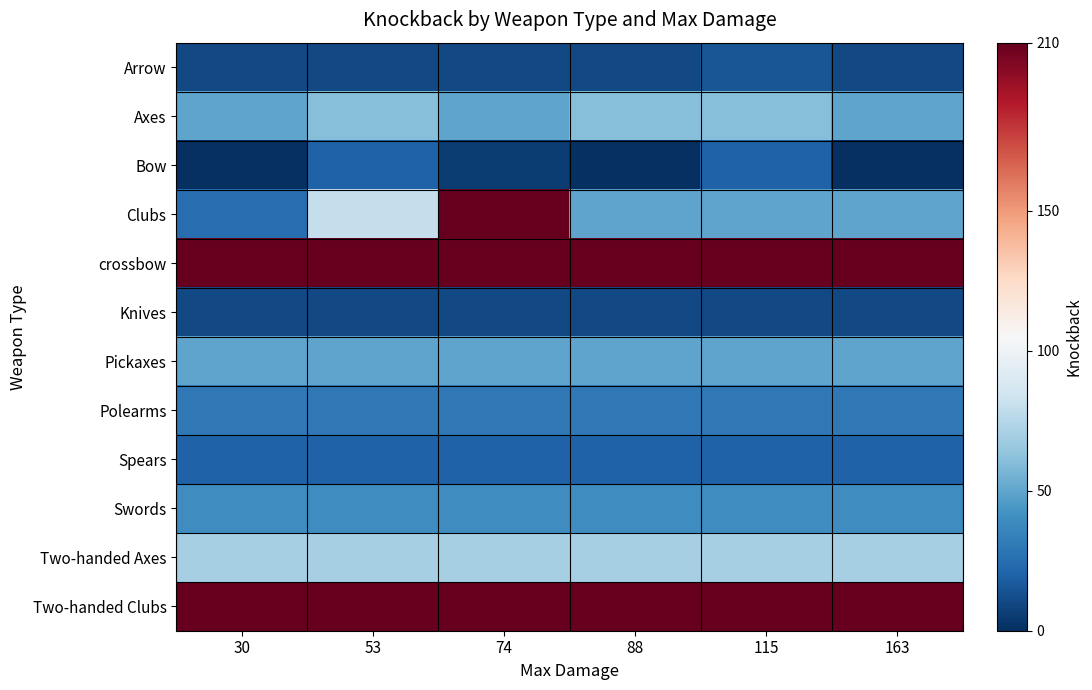

Reading right to left, transcribe all the data shown in this chart.

Arrow: 163=10	115=15	88=10	74=10	53=10	30=10
Axes: 163=50	115=60	88=60	74=50	53=60	30=50
Bow: 163=0	115=20	88=0	74=5	53=20	30=0
Clubs: 163=50	115=50	88=50	74=210	53=80	30=25
crossbow: 163=210	115=210	88=210	74=210	53=210	30=210
Knives: 163=10	115=10	88=10	74=10	53=10	30=10
Pickaxes: 163=50	115=50	88=50	74=50	53=50	30=50
Polearms: 163=30	115=30	88=30	74=30	53=30	30=30
Spears: 163=20	115=20	88=20	74=20	53=20	30=20
Swords: 163=40	115=40	88=40	74=40	53=40	30=40
Two-handed Axes: 163=70	115=70	88=70	74=70	53=70	30=70
Two-handed Clubs: 163=210	115=210	88=210	74=210	53=210	30=210